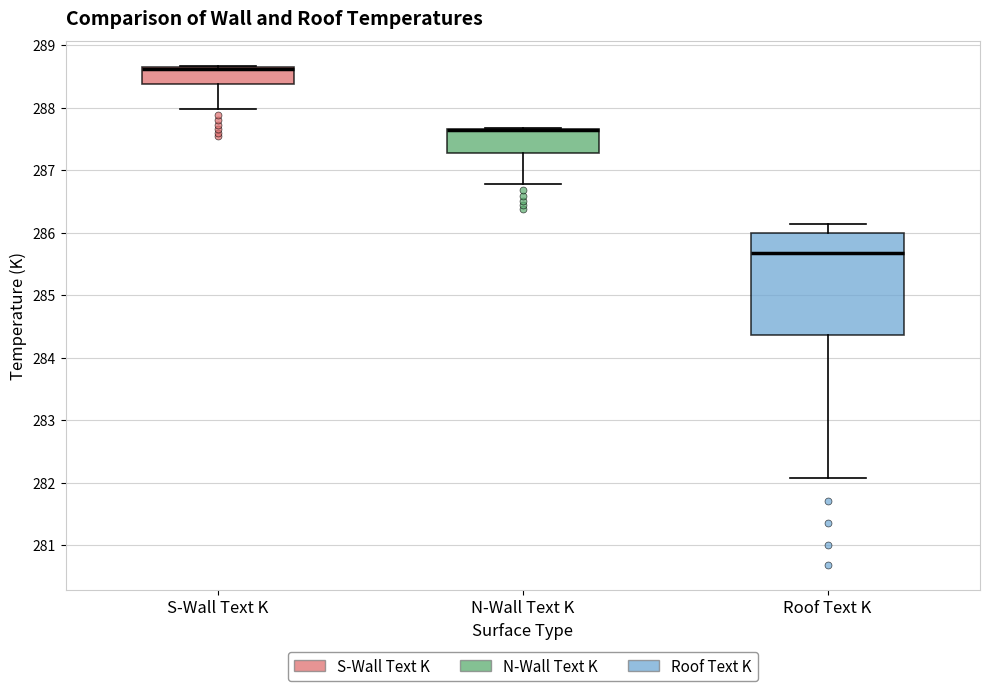

Which box is the tallest, from its lower edge to its upper edge?

Roof Text K